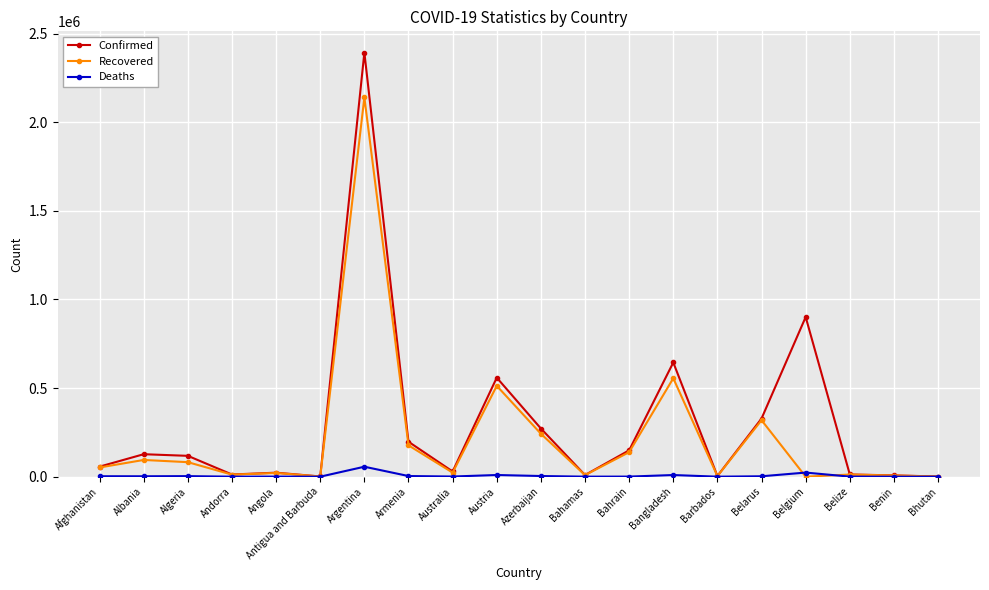

List the series in order of their overall mean, highest first.

Confirmed, Recovered, Deaths